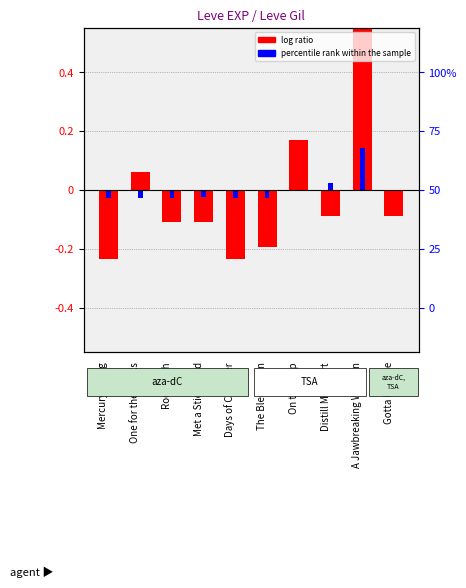

Reading left to right, list all the values displayed in this chart.

log ratio: Mercury Rising=-0.2	One for the Books=0.1	Root Rush=-0.1	Met a Sticky End=-0.1	Days of Chunder=-0.2	The Bleat Is On=-0.2	On the Drip=0.2	Distill My Heart=-0.1	A Jawbreaking Weapon=0.8	Gotta Bounce=-0.1
percentile rank within the sample: Mercury Rising=-0.0	One for the Books=-0.0	Root Rush=-0.0	Met a Sticky End=-0.0	Days of Chunder=-0.0	The Bleat Is On=-0.0	On the Drip=-0.0	Distill My Heart=0.0	A Jawbreaking Weapon=0.1	Gotta Bounce=-0.0